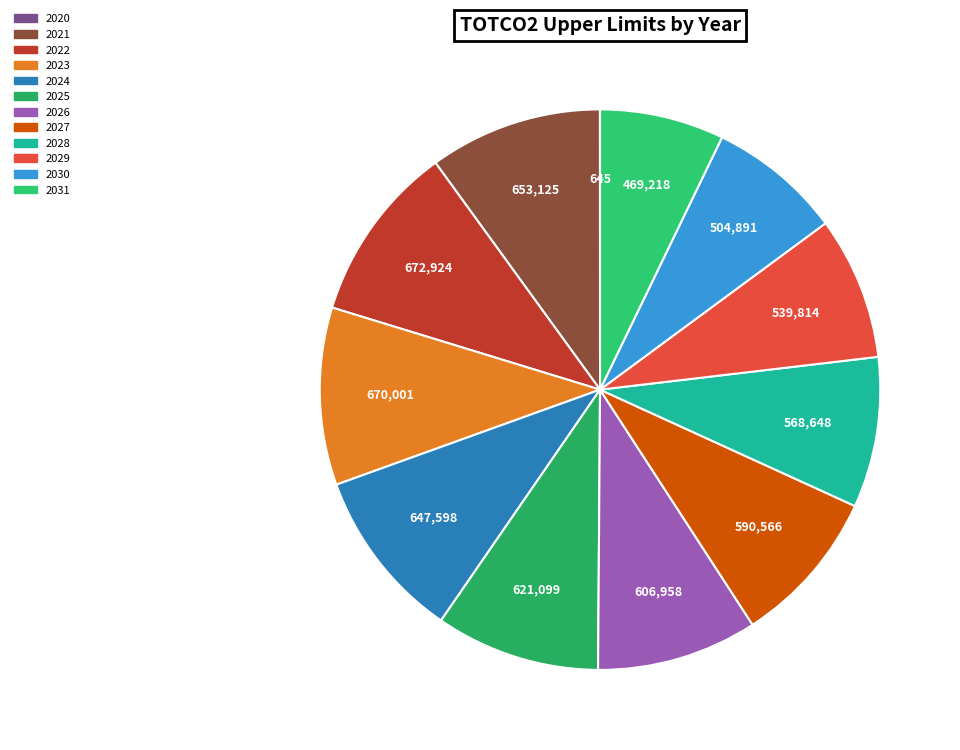

Is there any slice that represents more than half of the pie?

No